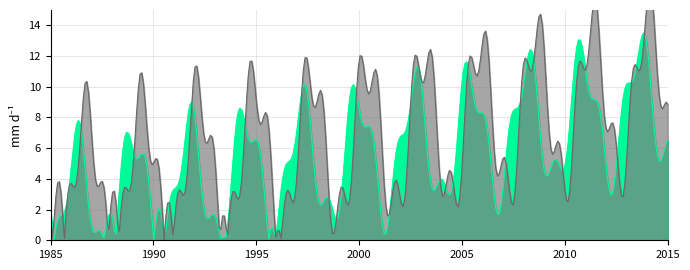

How many categories are shown in the chart?

15